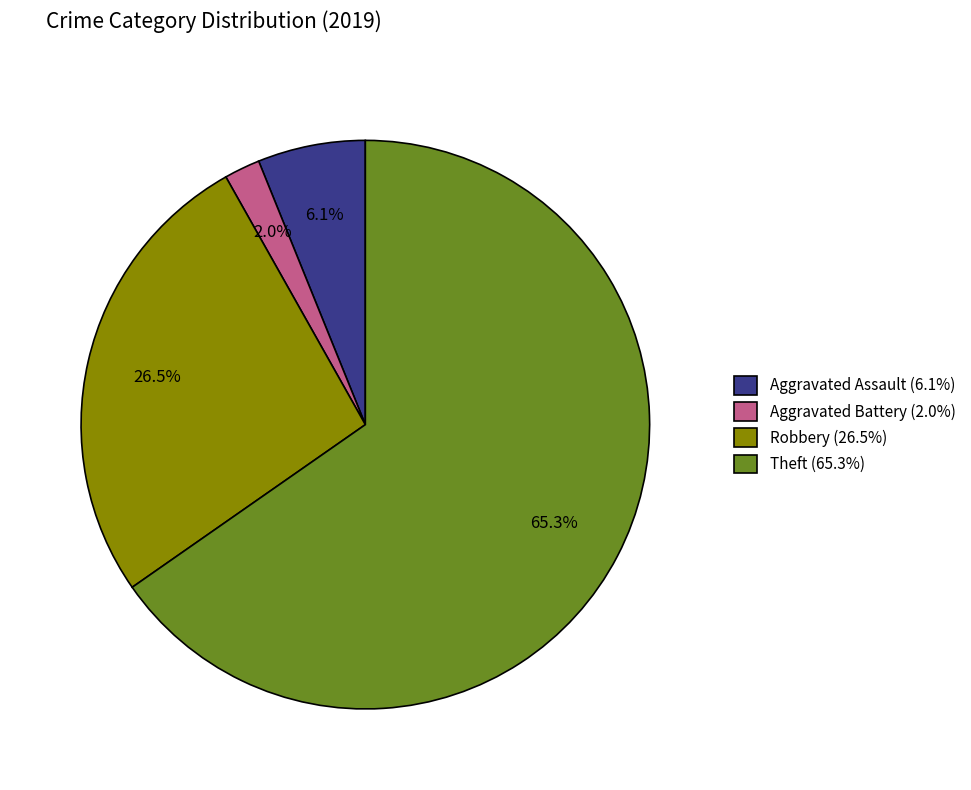

To the nearest percent, what percentage of the pie is Aggravated Battery?

2%